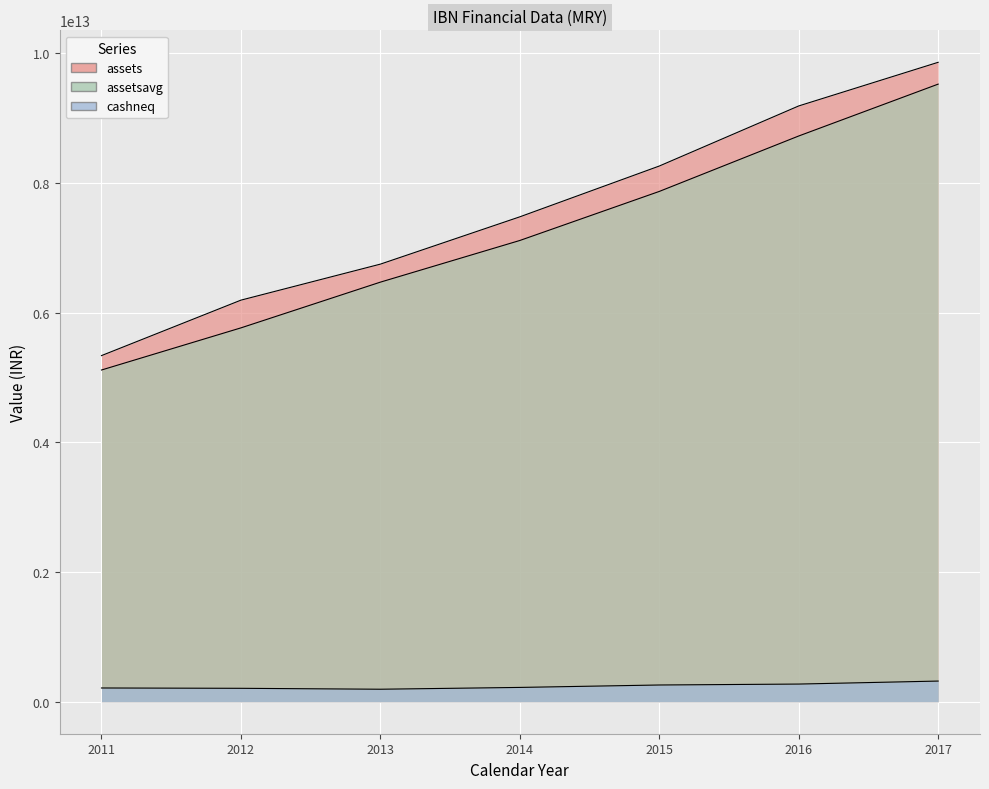

The assets series shows 9187561977000 at 2016. True or false?

True